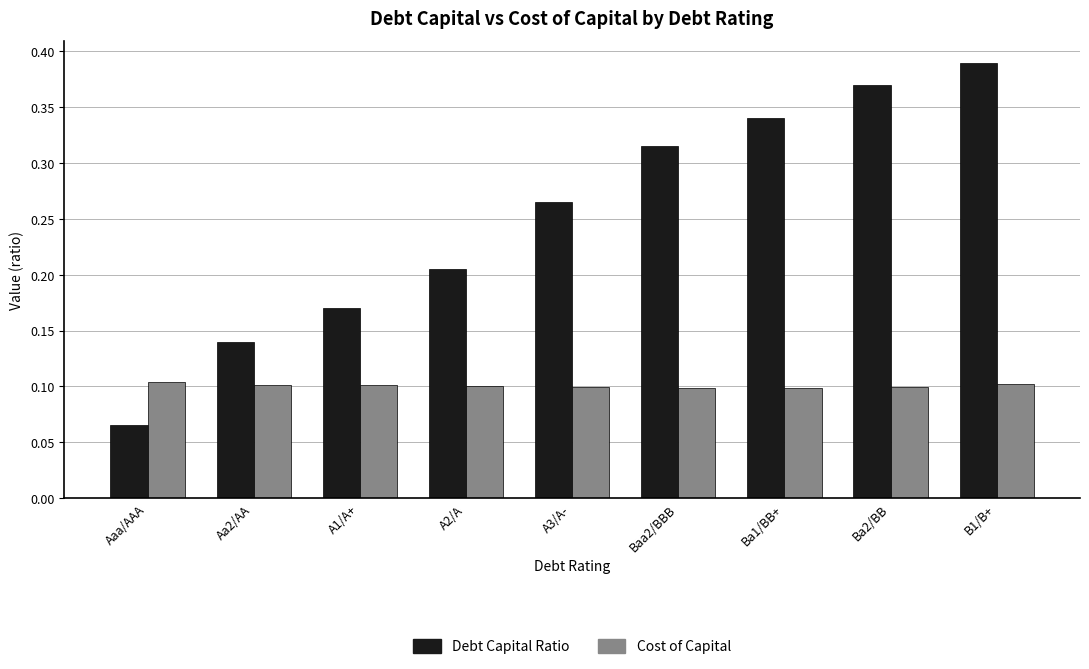

Does the chart contain stacked bars?

No